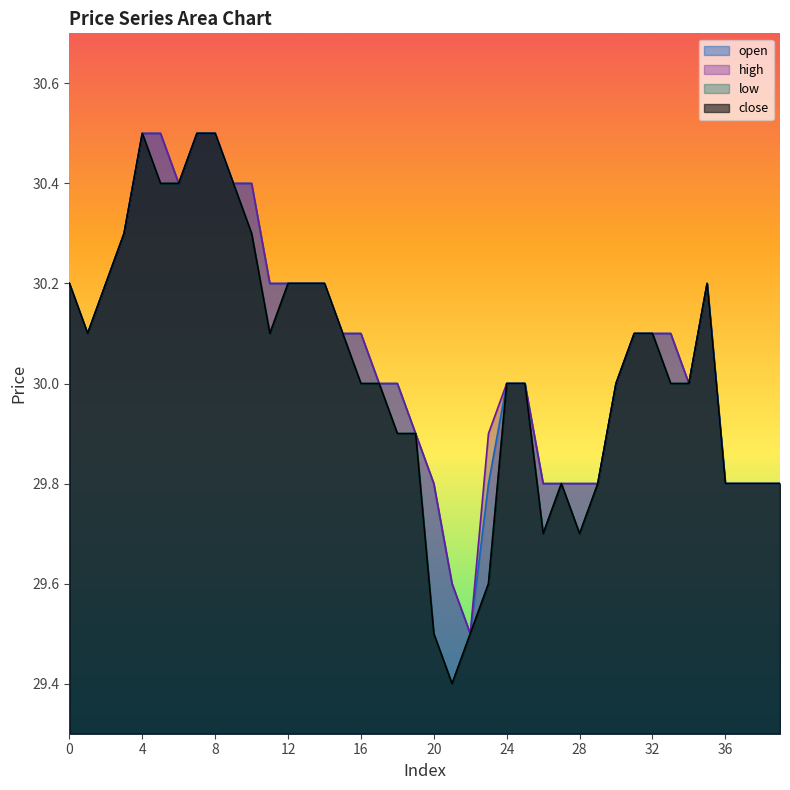

The value of open at 1 is 30.1. True or false?

True